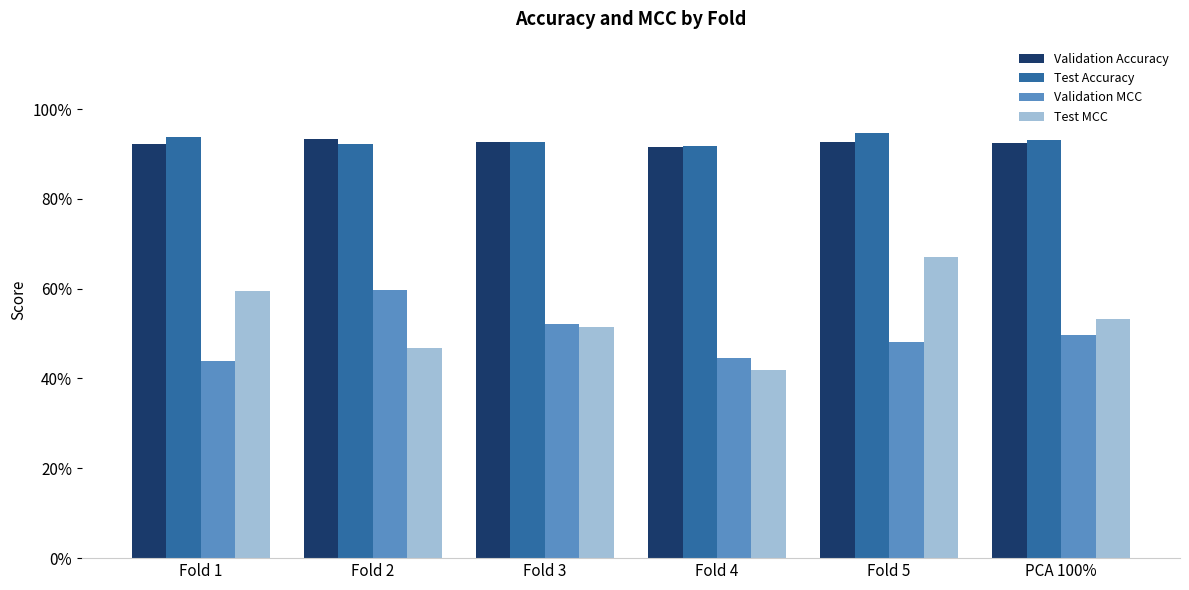

What is the maximum value for Test MCC?

0.7